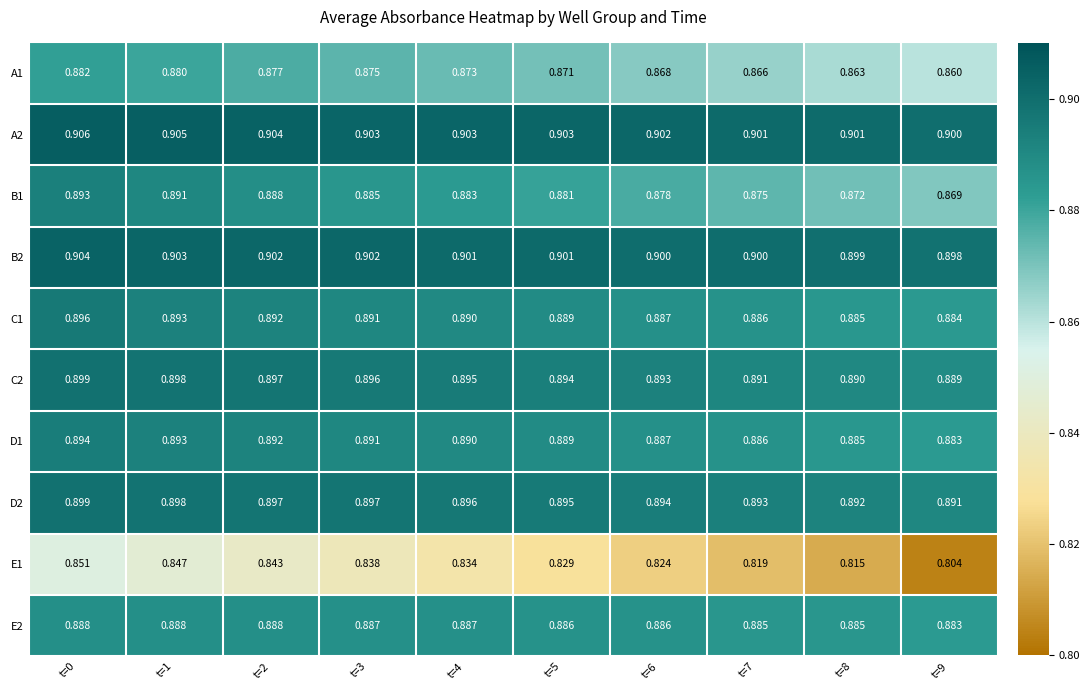

Is the value of A2 at t=6 greater than the value of D2 at t=5?

Yes